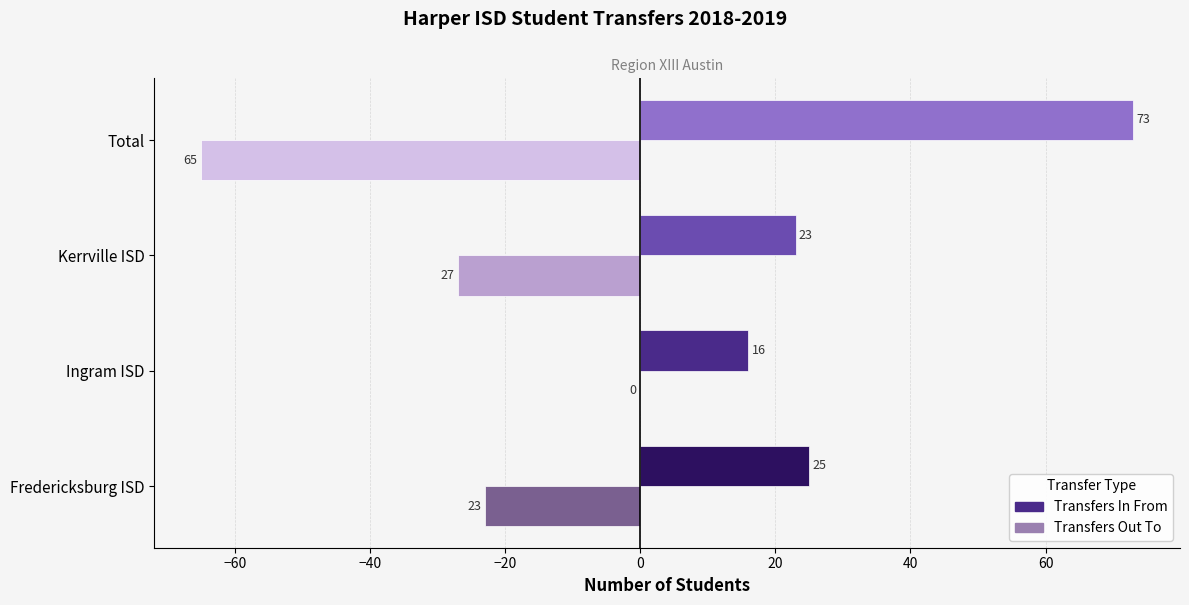

What are all the series names shown in the legend?

Transfers In From, Transfers Out To